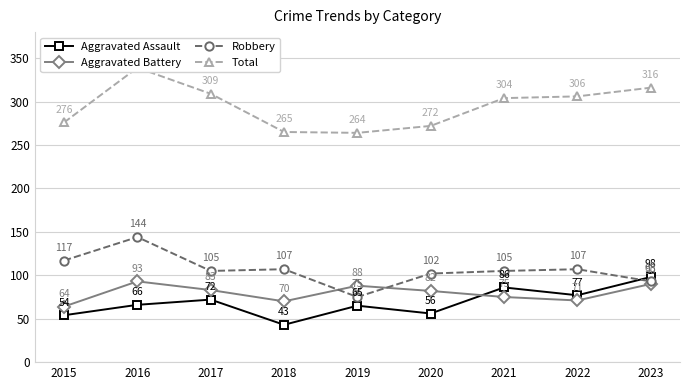

Where does the Aggravated Battery series first go above 82?

2016